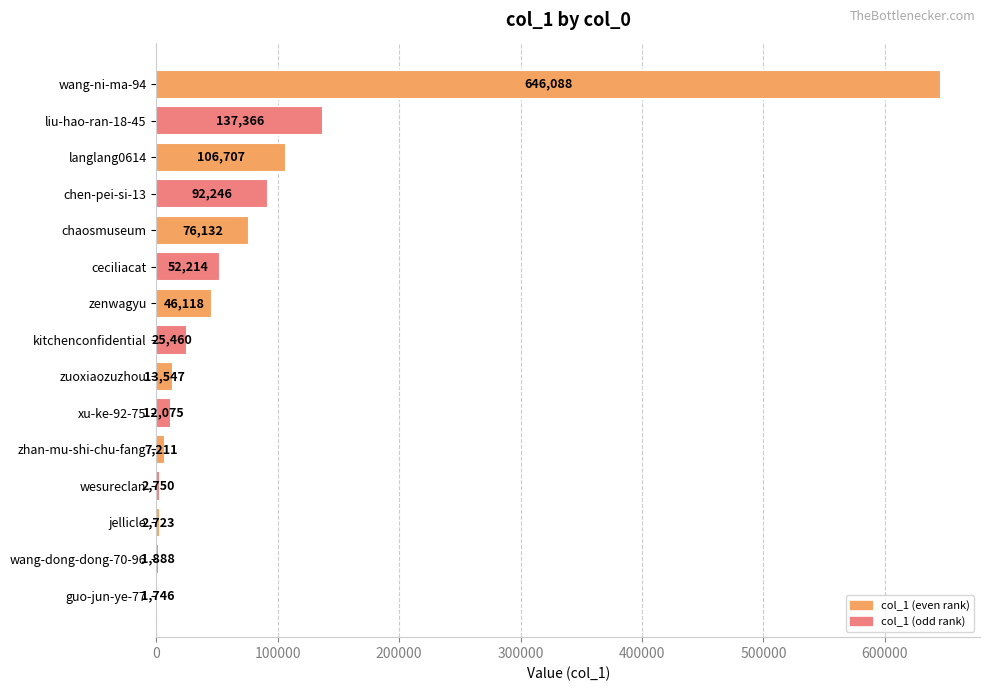

What is the sum of the values at wesureclan and liu-hao-ran-18-45?

140116